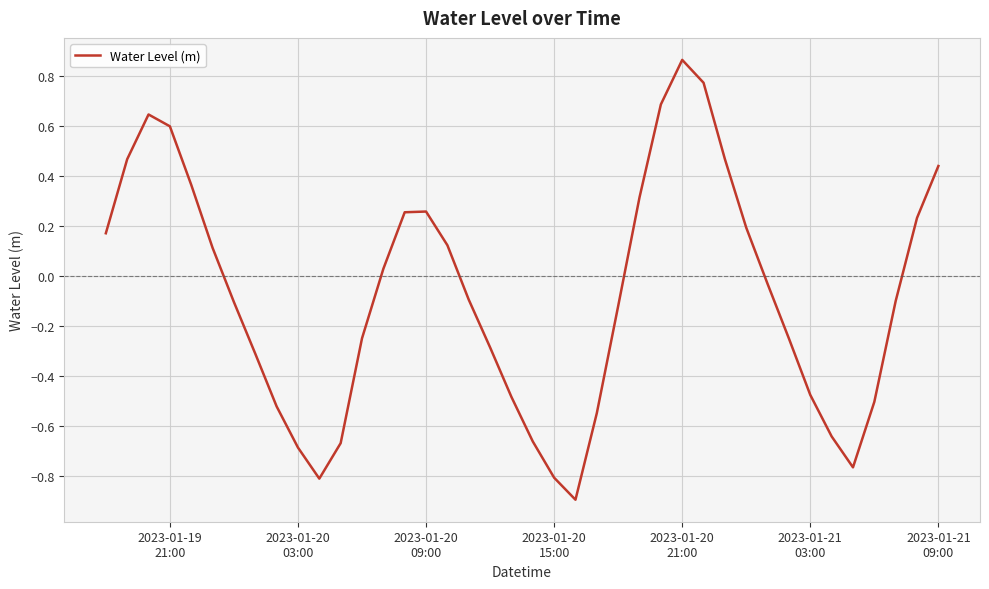

What is the smallest value displayed?

-0.9